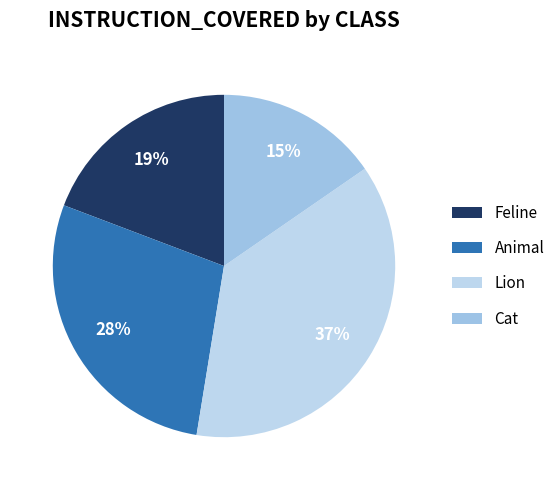

To the nearest percent, what portion does Cat represent?

15%